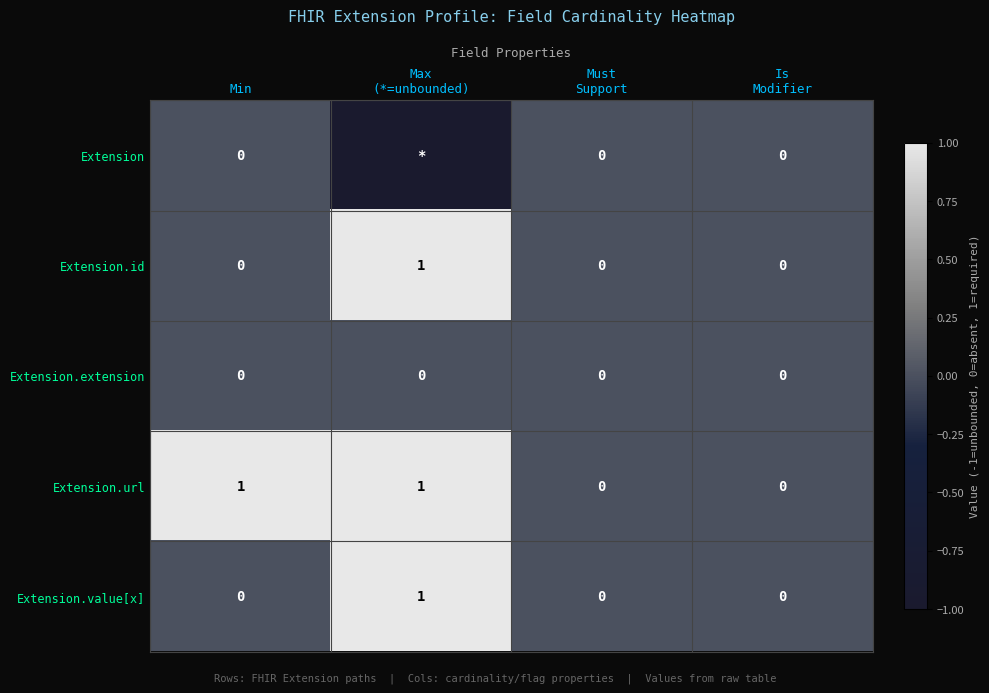

True or false: Extension.url has a value of 0 at Min.

False